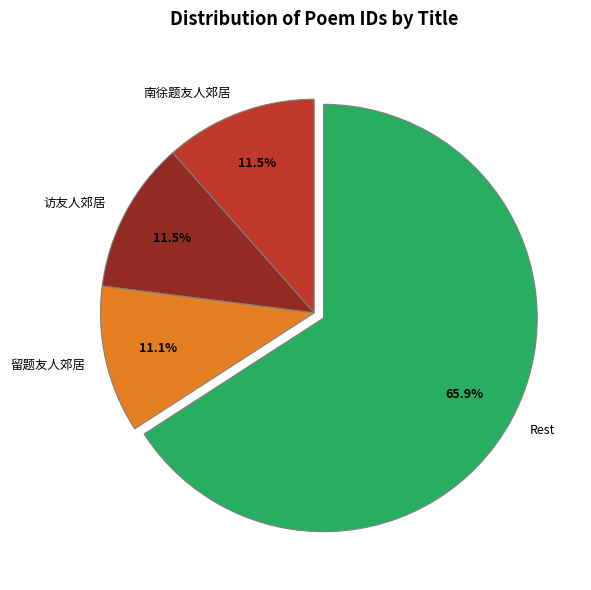

Does 留题友人郊居 account for over 50% of the chart?

No